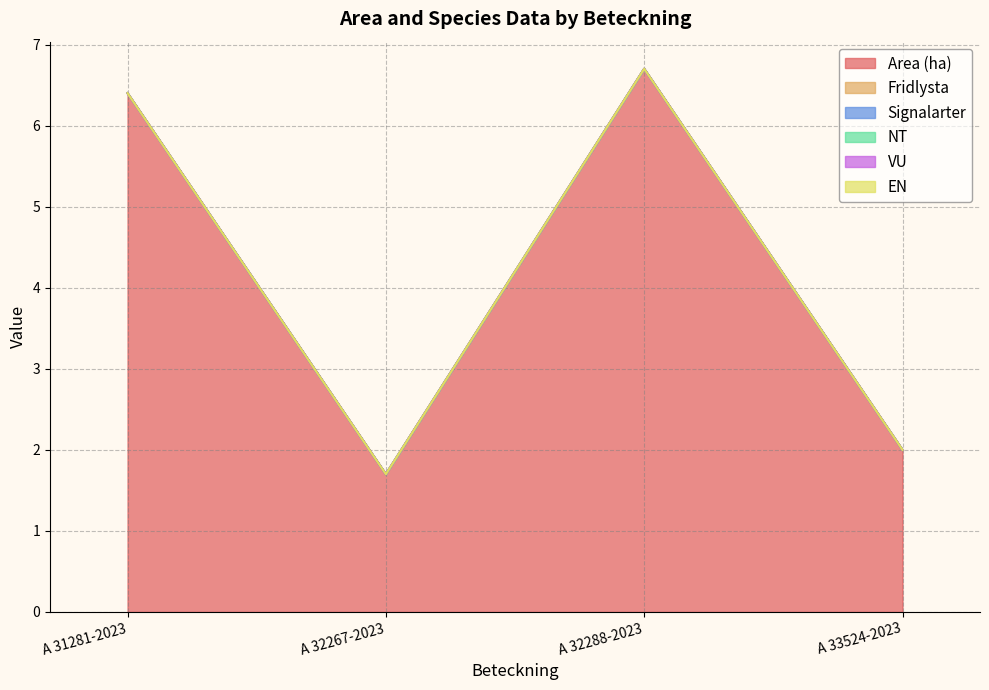

Reading right to left, transcribe all the data shown in this chart.

Area (ha): 2.0	6.7	1.7	6.4
Fridlysta: 0.0	0.0	0.0	0.0
Signalarter: 0.0	0.0	0.0	0.0
NT: 0.0	0.0	0.0	0.0
VU: 0.0	0.0	0.0	0.0
EN: 0.0	0.0	0.0	0.0